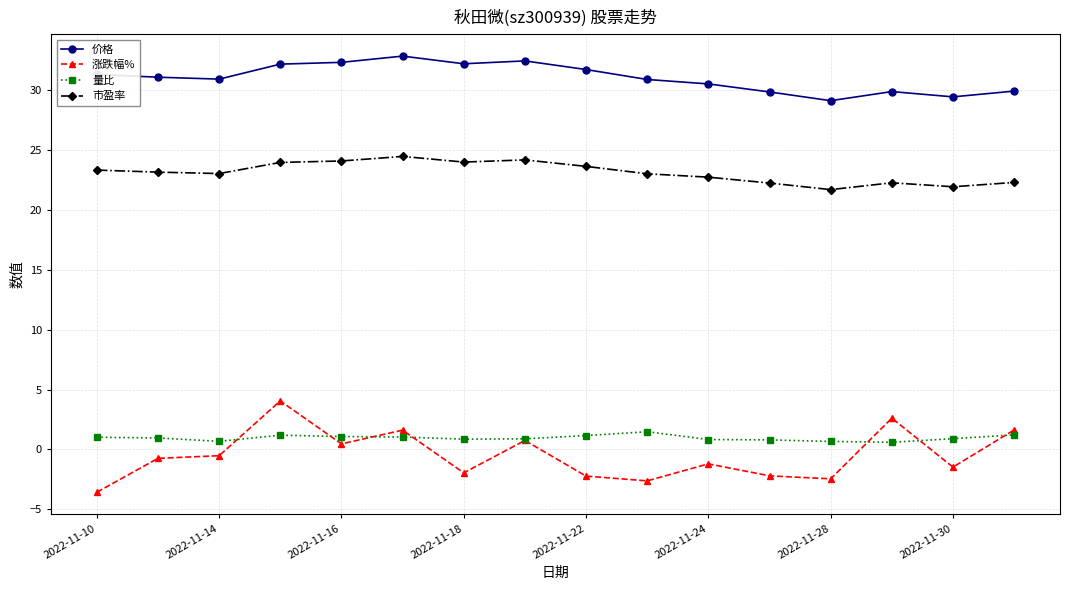

True or false: 量比 and 市盈率 intersect in this chart.

False